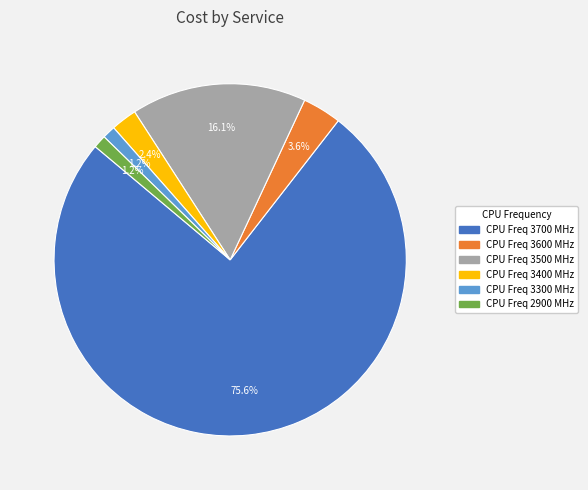

Is there any slice that represents more than half of the pie?

Yes